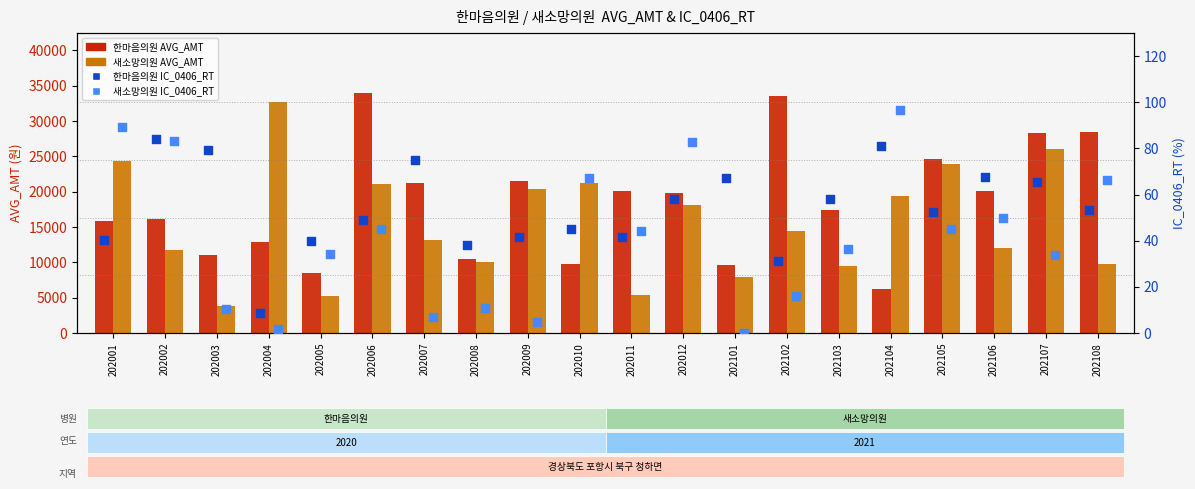

Which series has the largest Y range (max minus min)?

새소망의원 AVG_AMT